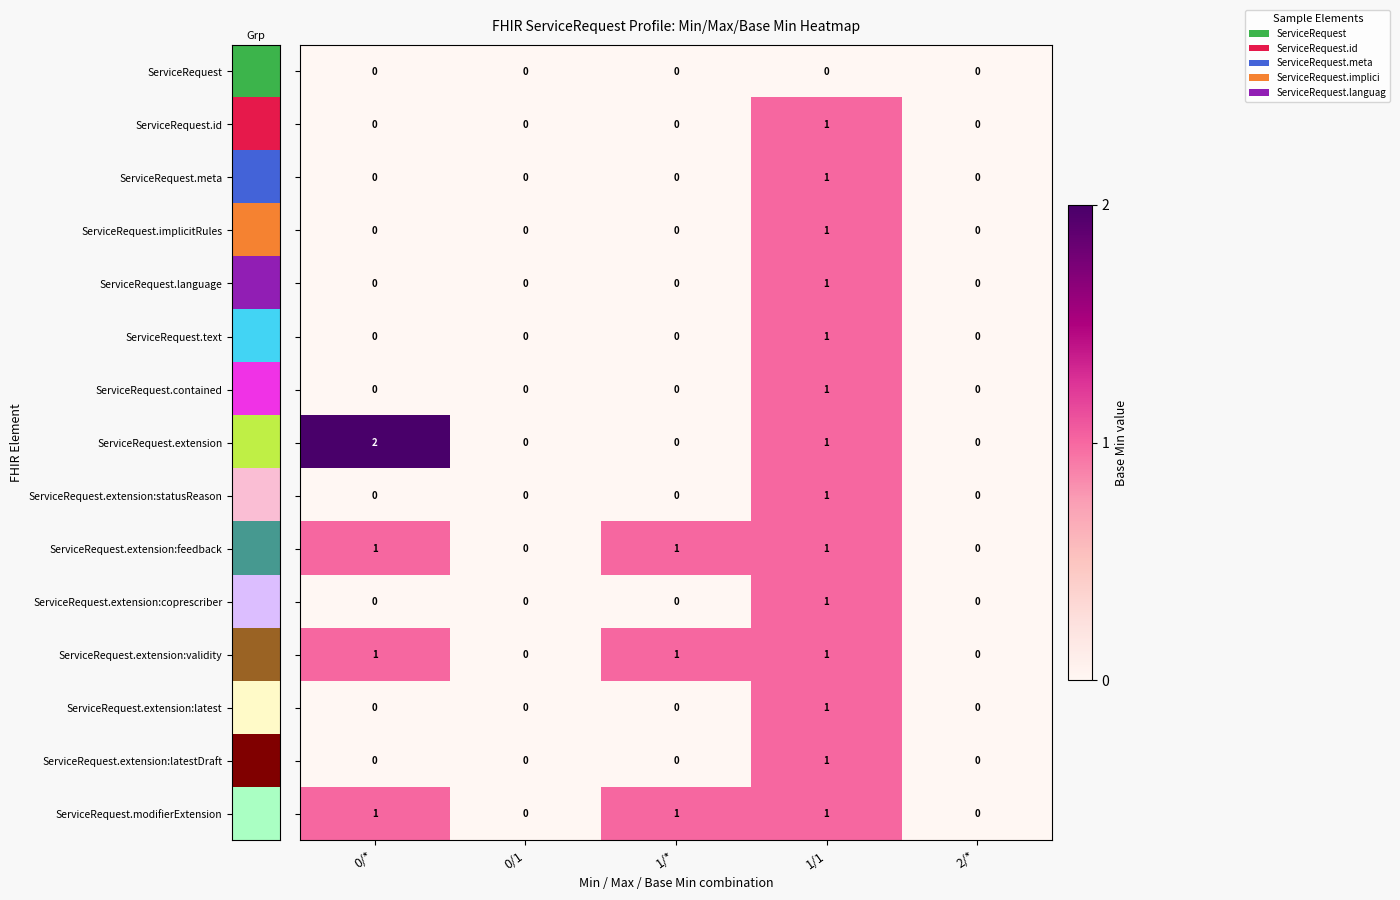

What is the total value across all series at 1/*?

3